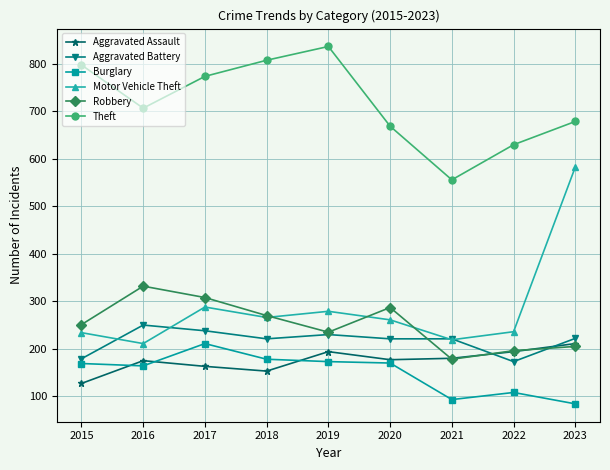

True or false: Robbery and Theft cross at least once.

False